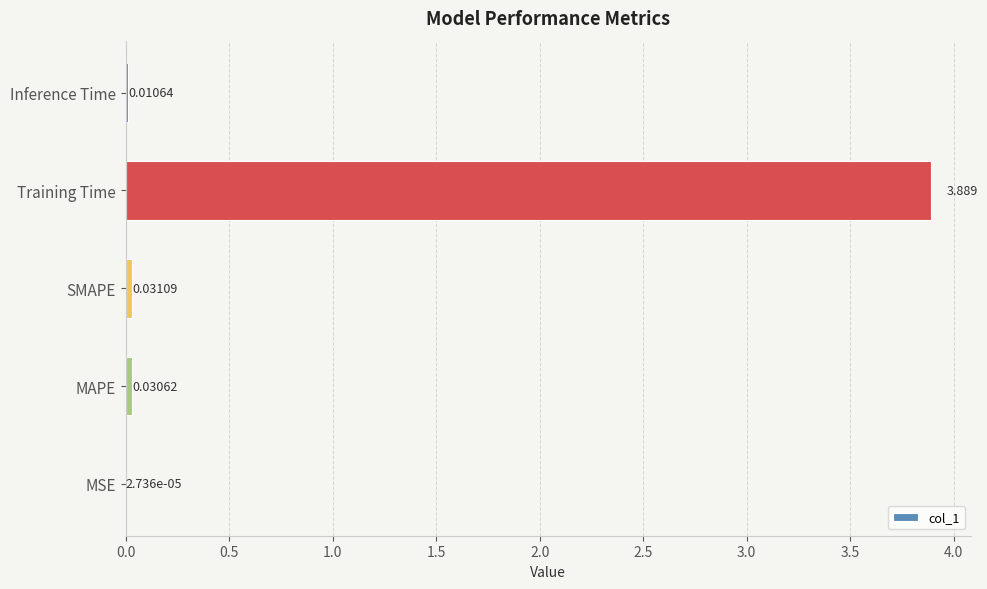

At which category does the chart reach its peak across all series?

Training Time